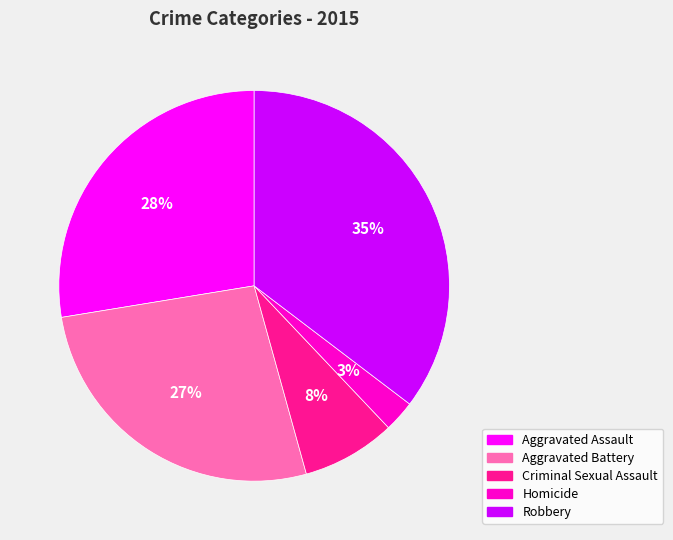

To the nearest percent, what is the difference between the Aggravated Assault and Homicide slice percentages?

25%